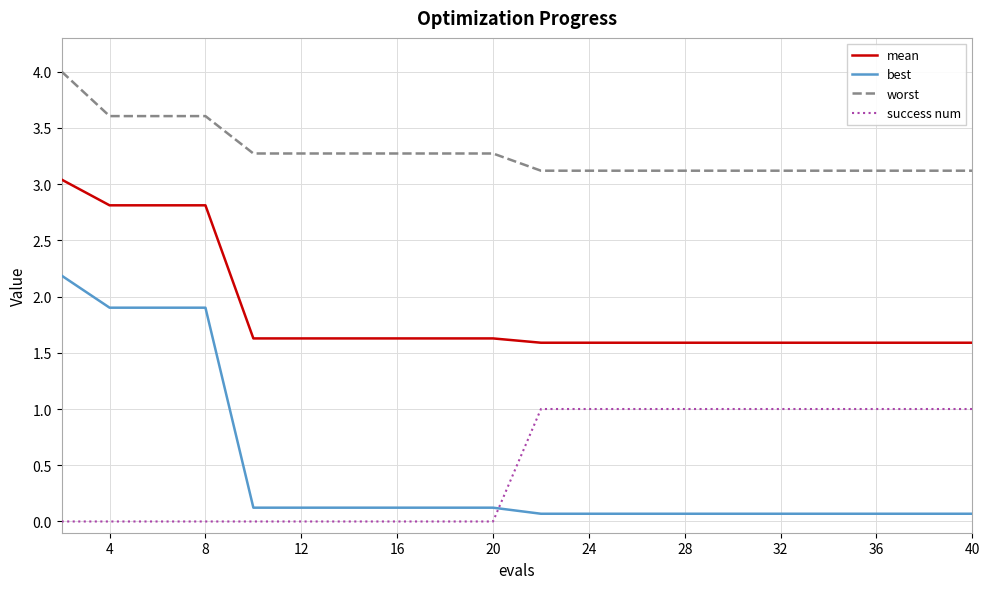

Which series has the widest spread of values?

best